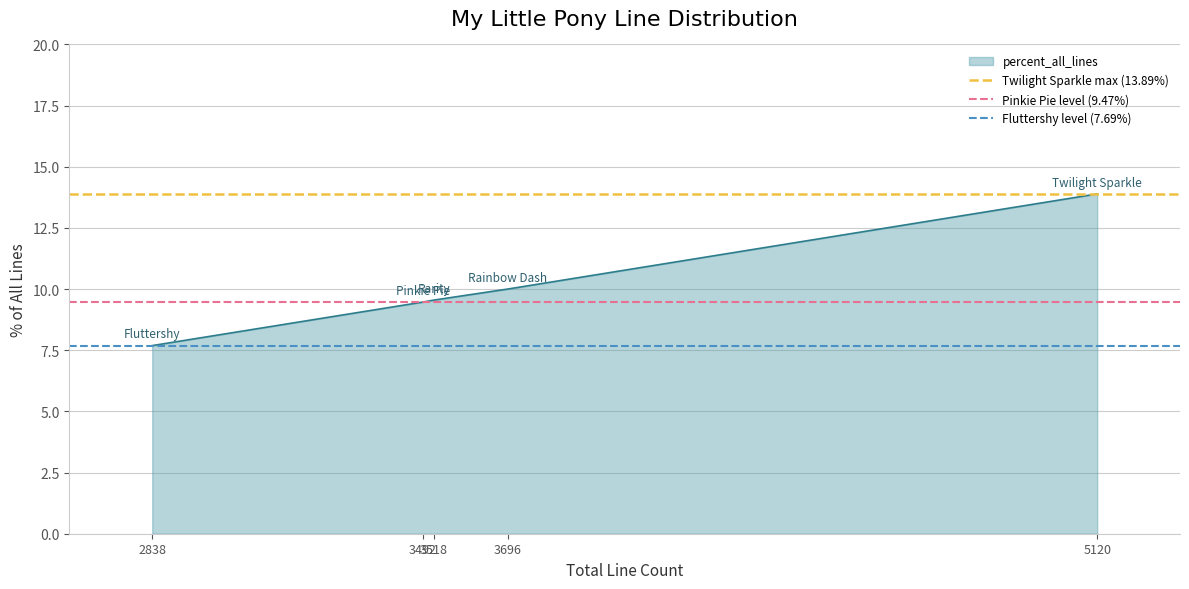

What is the highest value of the percent_all_lines series?

13.9